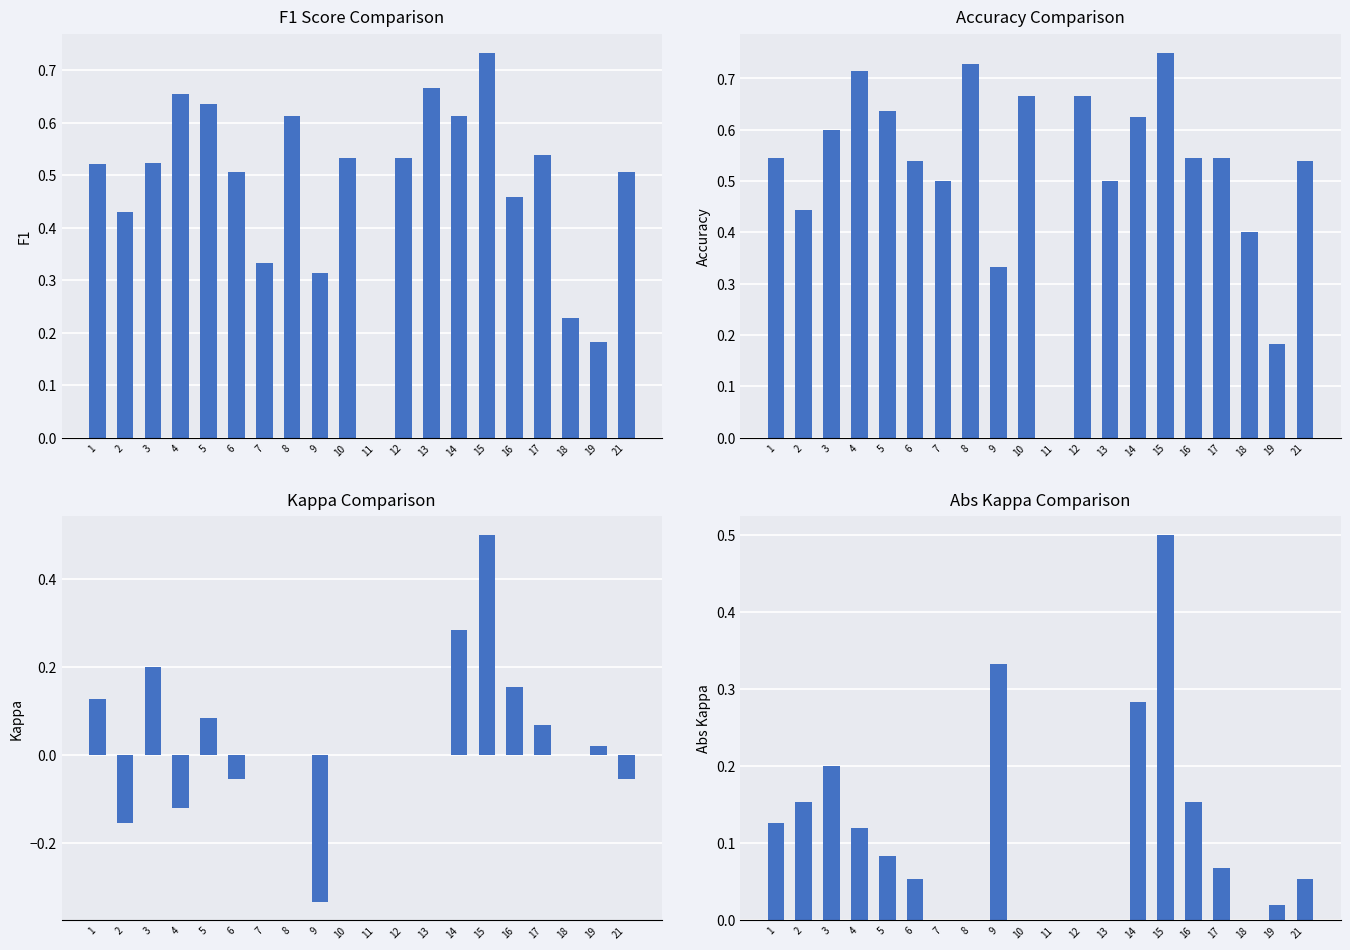

Read the F1 value at 8.

0.6